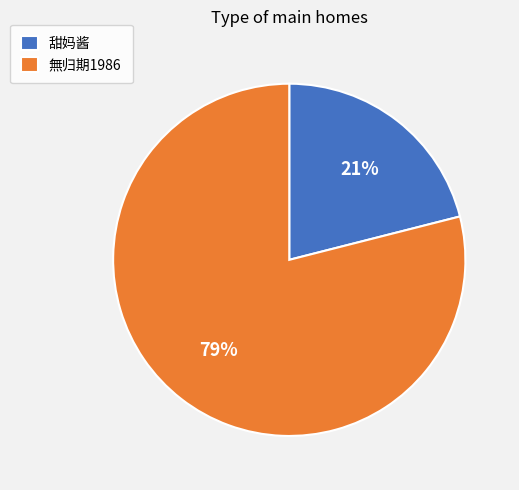

Which has a higher value, 甜妈酱 or 無归期1986?

無归期1986